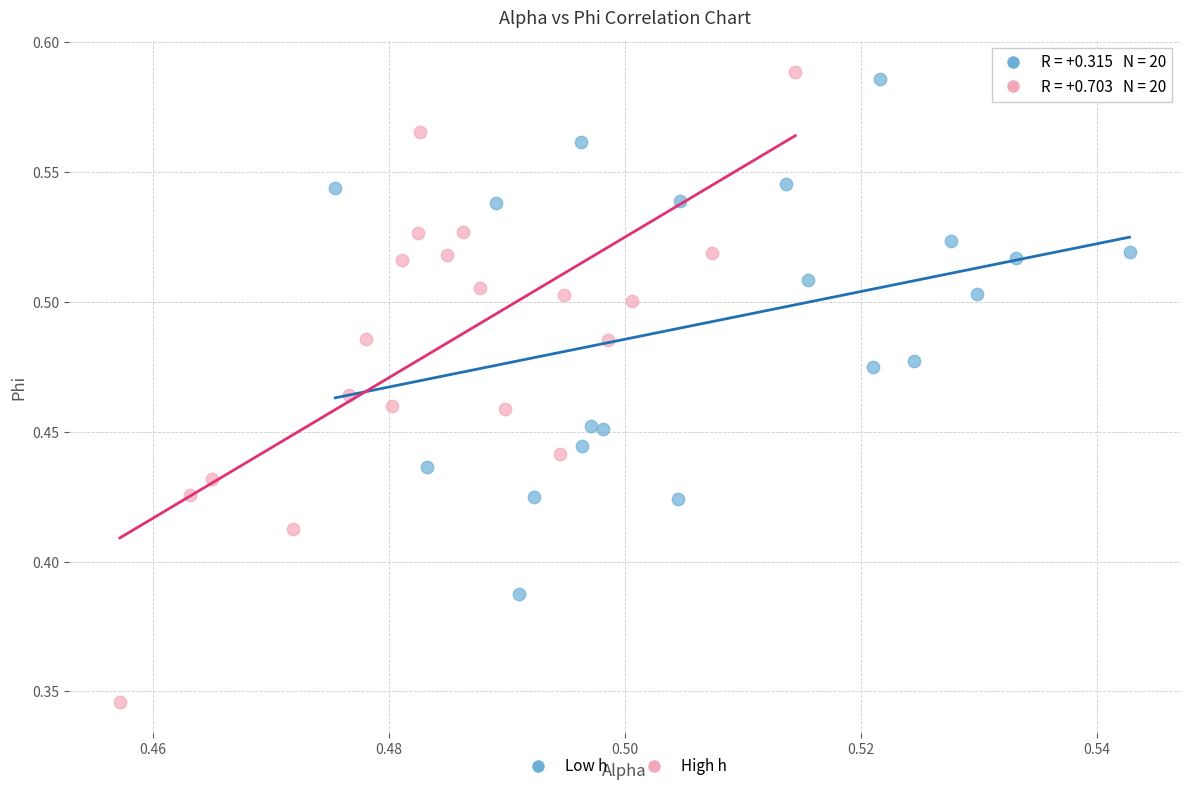

Which series contains the lowest Y value?

High h